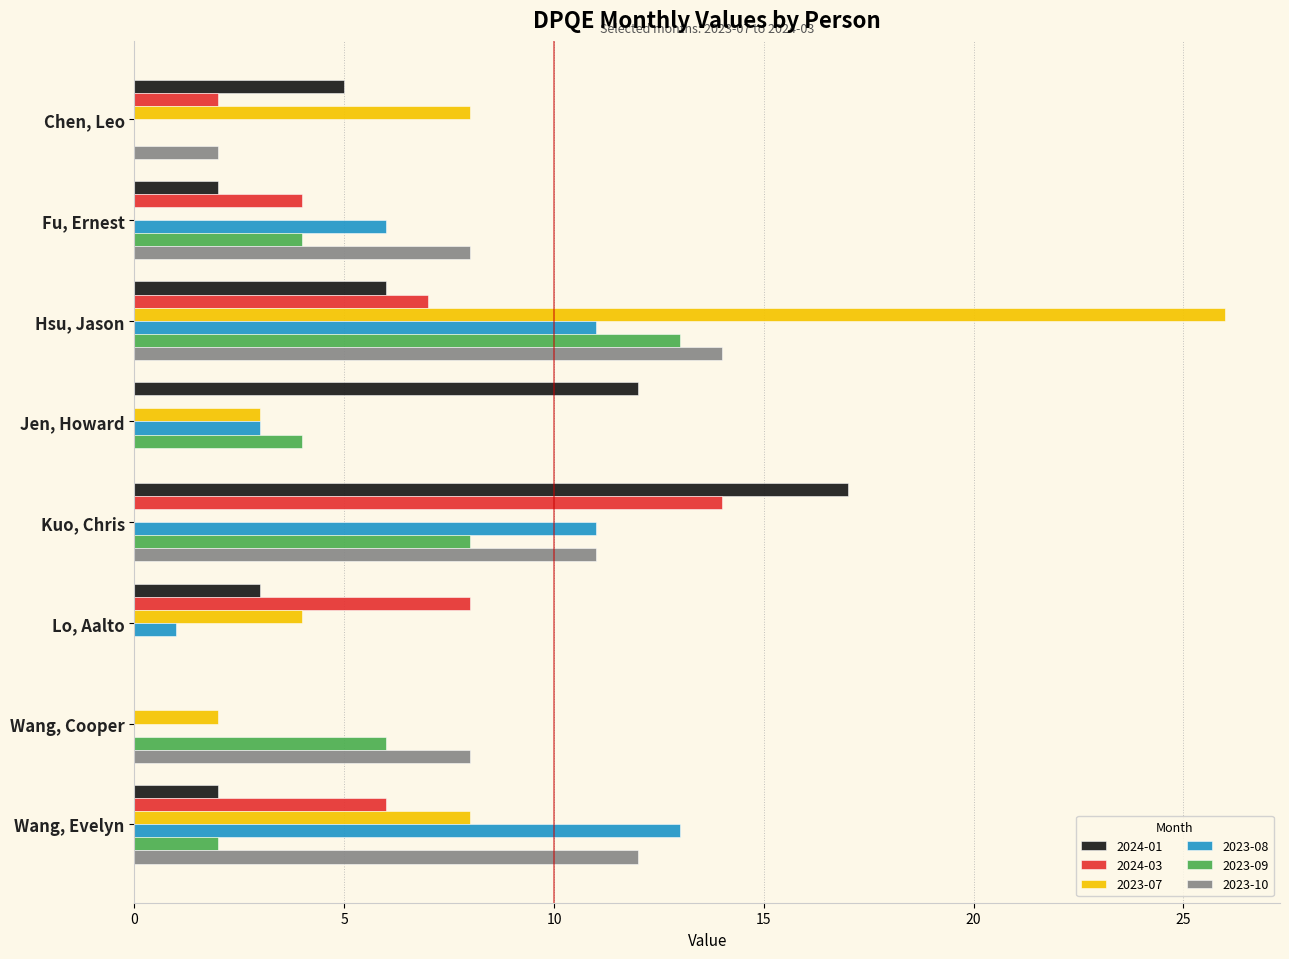

What is the greatest value displayed?

26